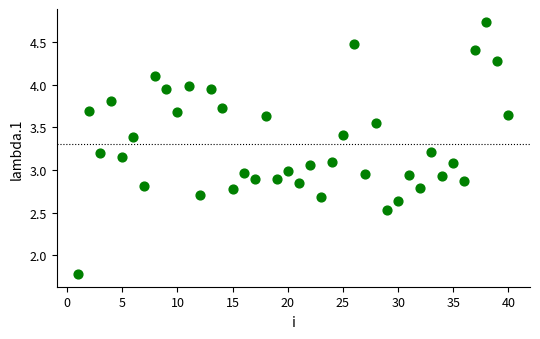

What is the range of X values (max minus min)?

39.0